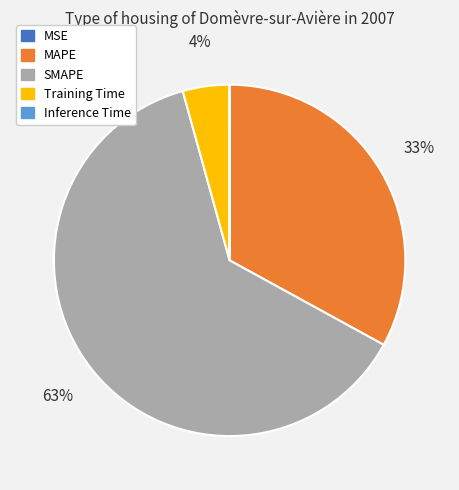

True or false: MAPE accounts for 19% of the total.

False